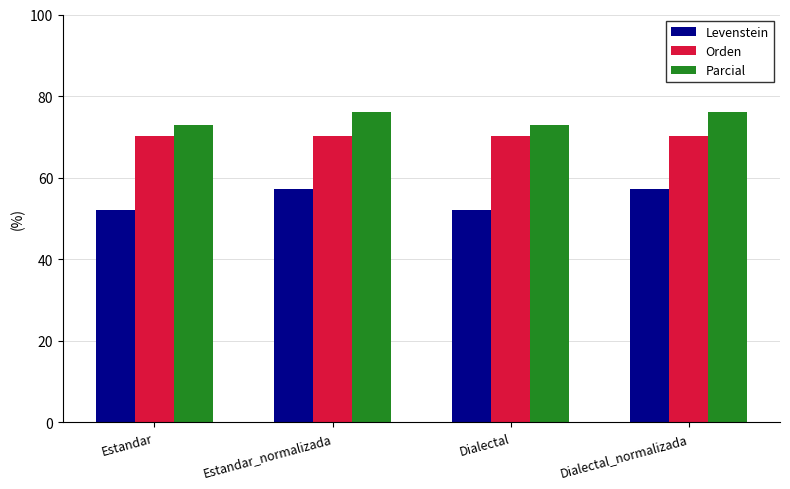

What is the maximum value for Parcial?

76.1